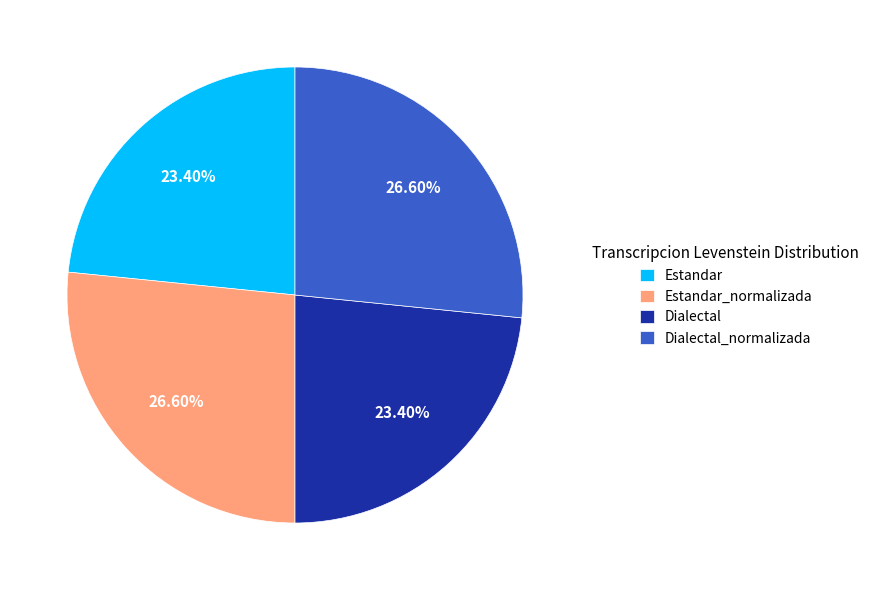

Which has a higher value, Dialectal or Dialectal_normalizada?

Dialectal_normalizada